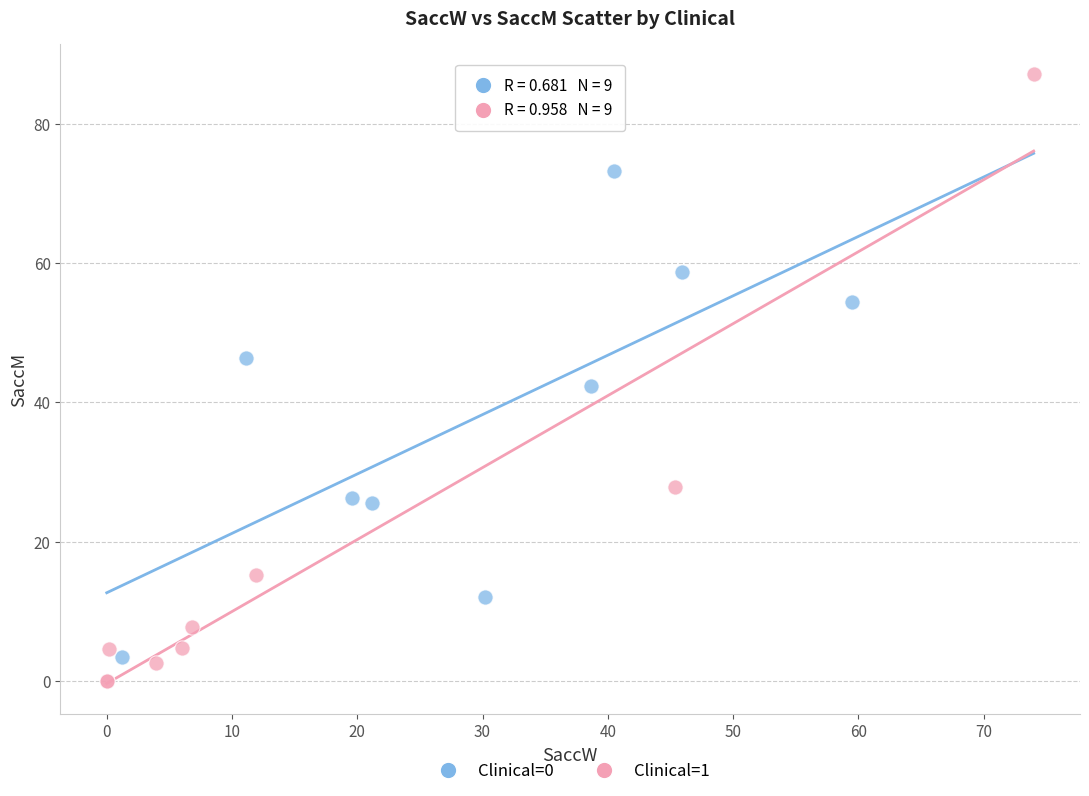

What are all the series names shown in the legend?

Clinical=0, Clinical=1